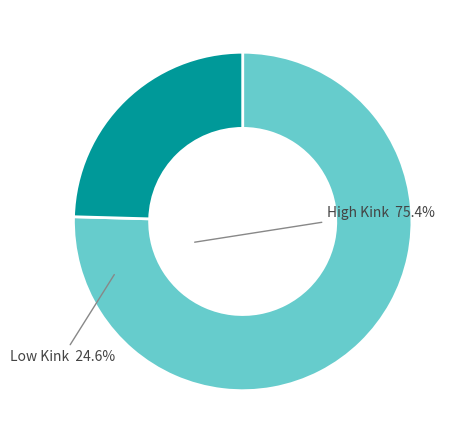

Does any single category account for the majority?

Yes